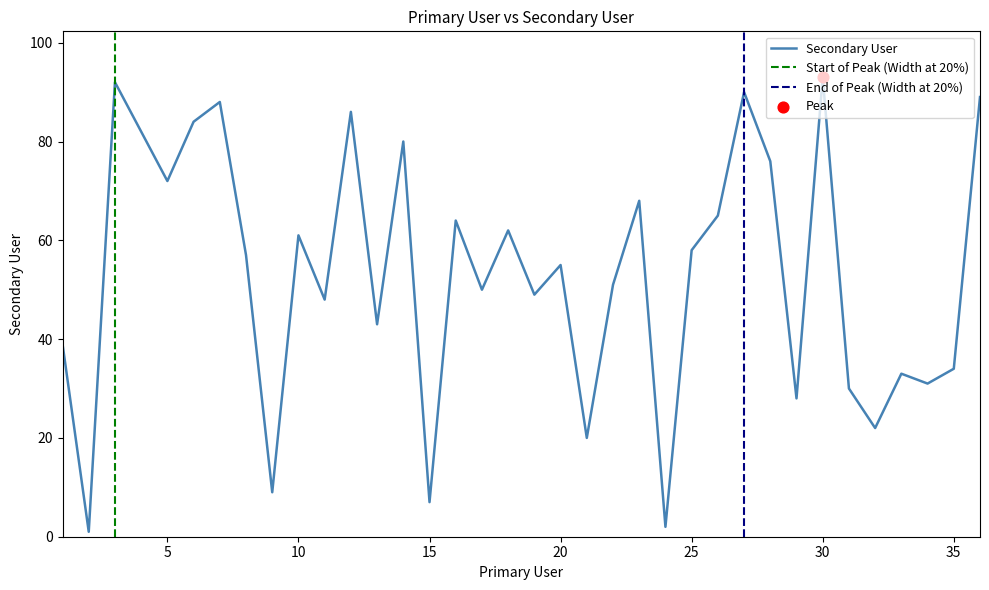

What is the ratio of the value at 36 to the value at 1?

2.3